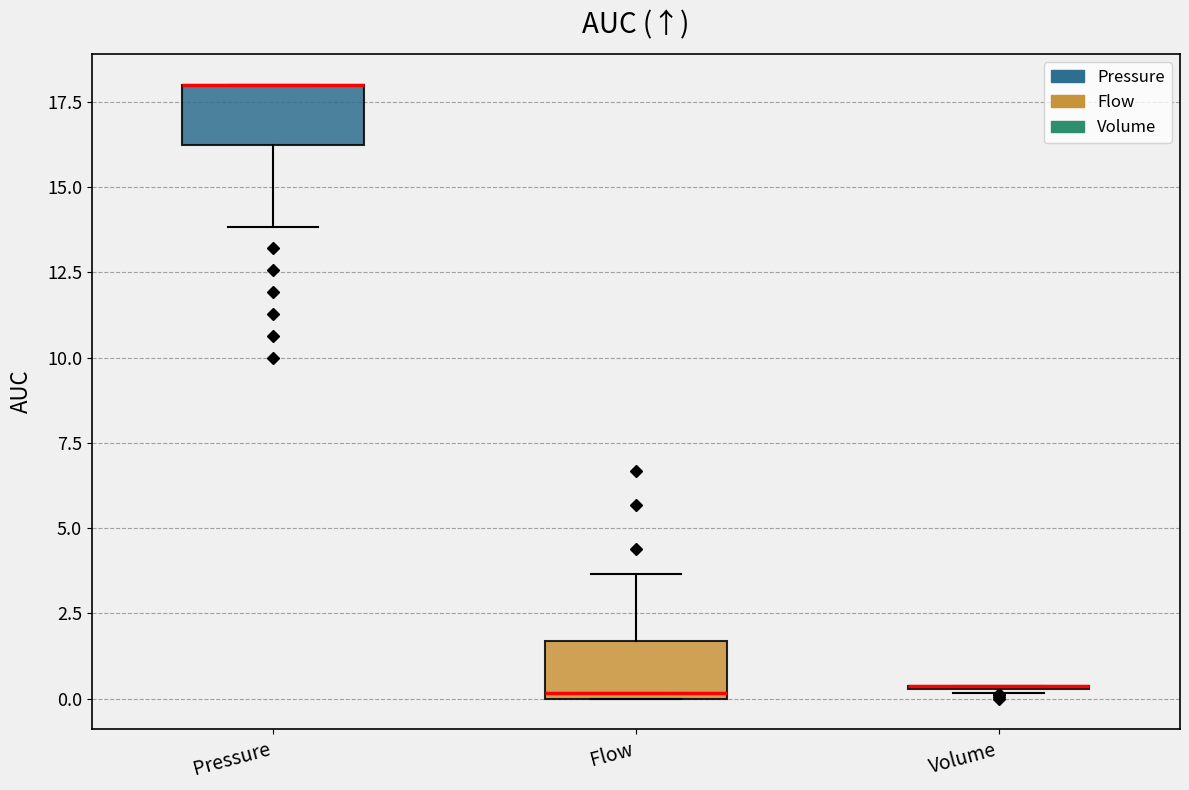

Reading left to right, transcribe this box plot: for each box, give where its median line is, the range the box spans, and where its two whiskers end, as read against the y-axis. The values are not printed on the chart, so give them approximately, as read against the axis.

Pressure: median 18.0 (drawn on the box's upper edge), box 16.0 to 18.0, whiskers 14.0 to 18.0
Flow: median 0.0 (just above the box's lower edge), box 0.0 to 1.5, whiskers 0.0 to 3.5
Volume: box collapsed to a line at 0.5, whiskers 0.0 to 0.5